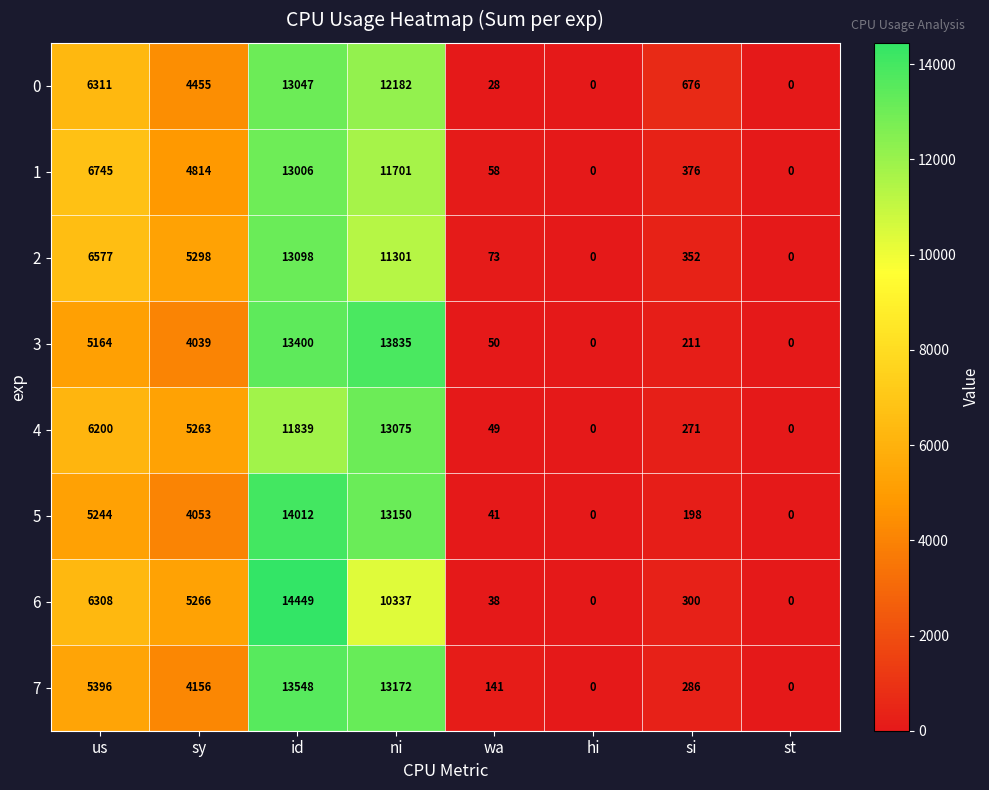

What is the total value across all series at us?

47945